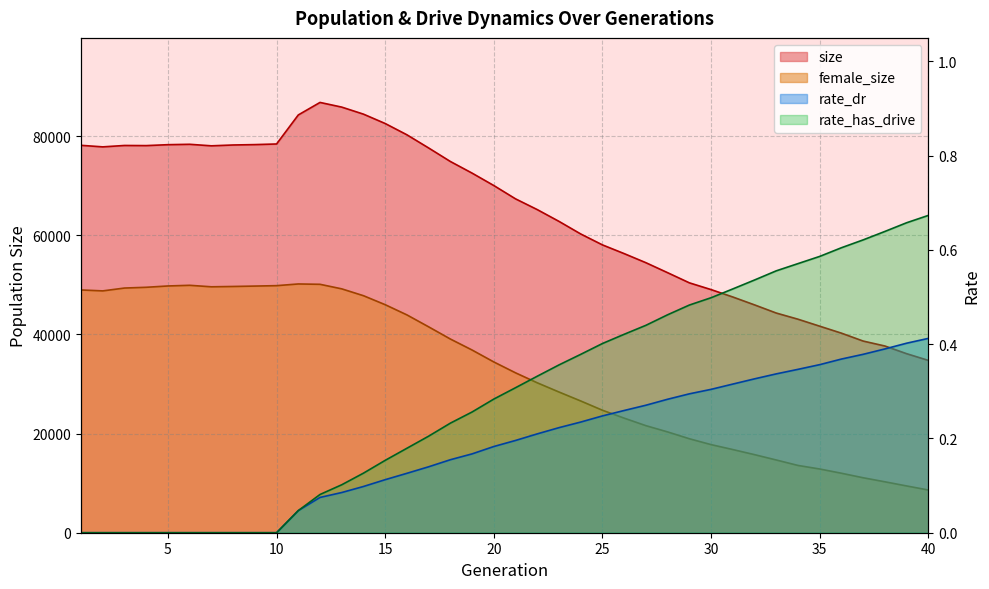

Which series has the largest range (max minus min)?

size